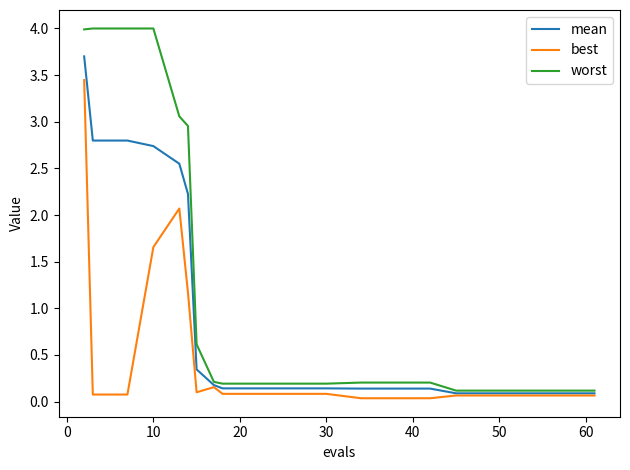

Rank the series by their maximum value, from highest to lowest.

worst, mean, best